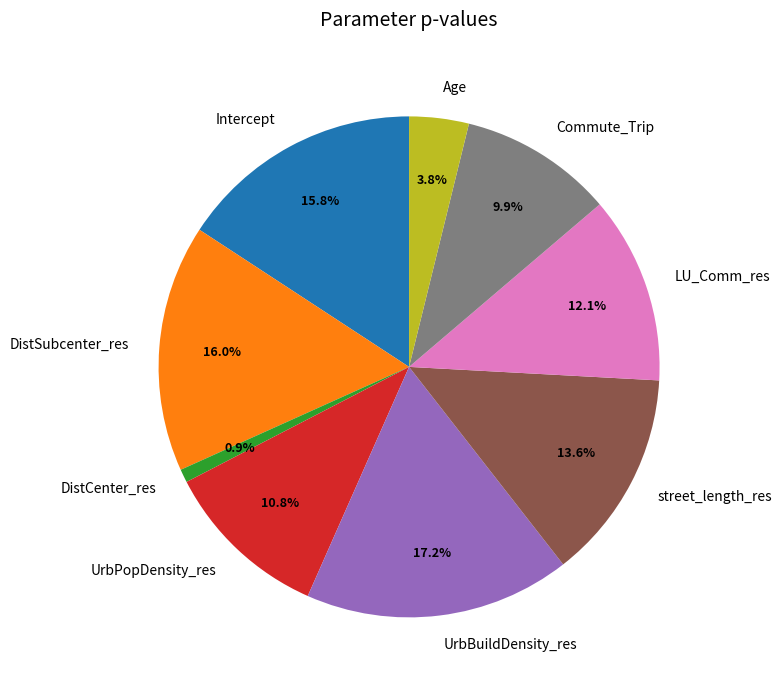

Is there any slice that represents more than half of the pie?

No